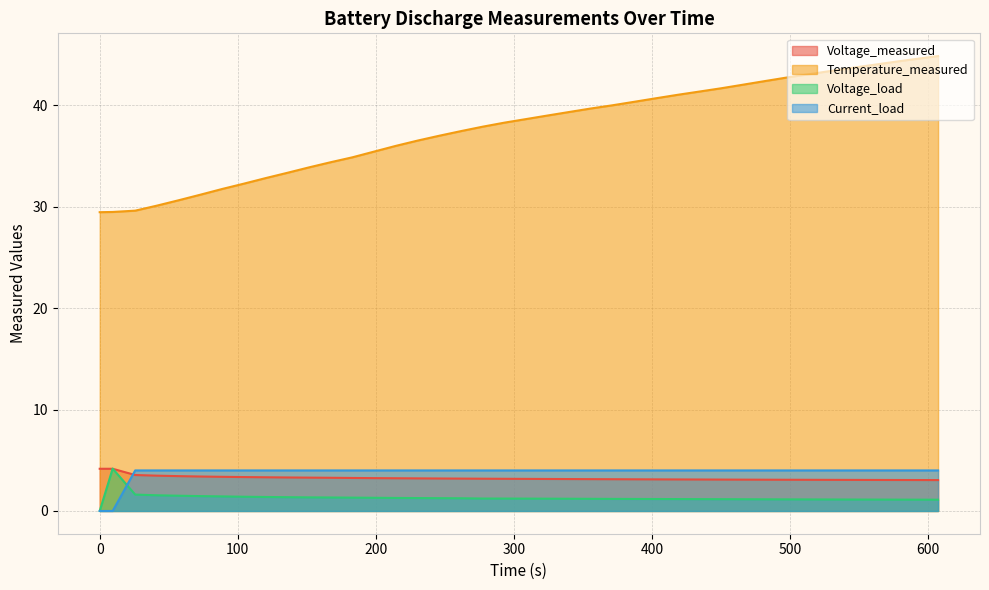

What is the maximum value for Current_load?

4.0